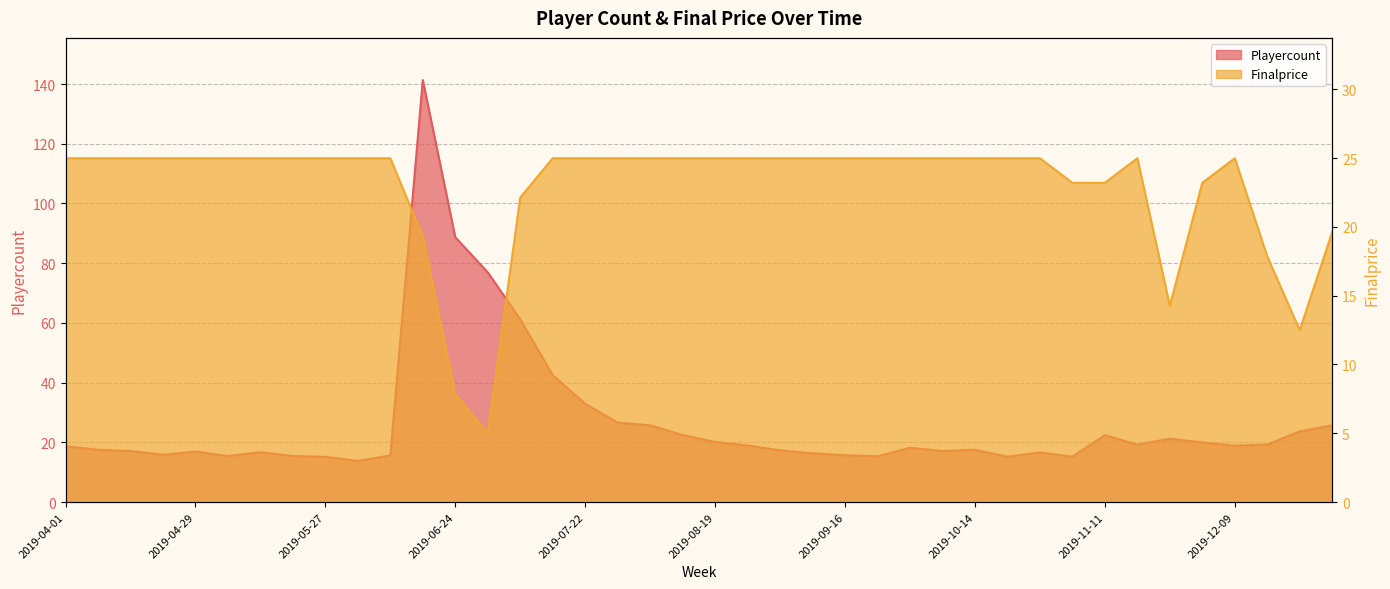

What is the lowest value of the Finalprice series?

5.0